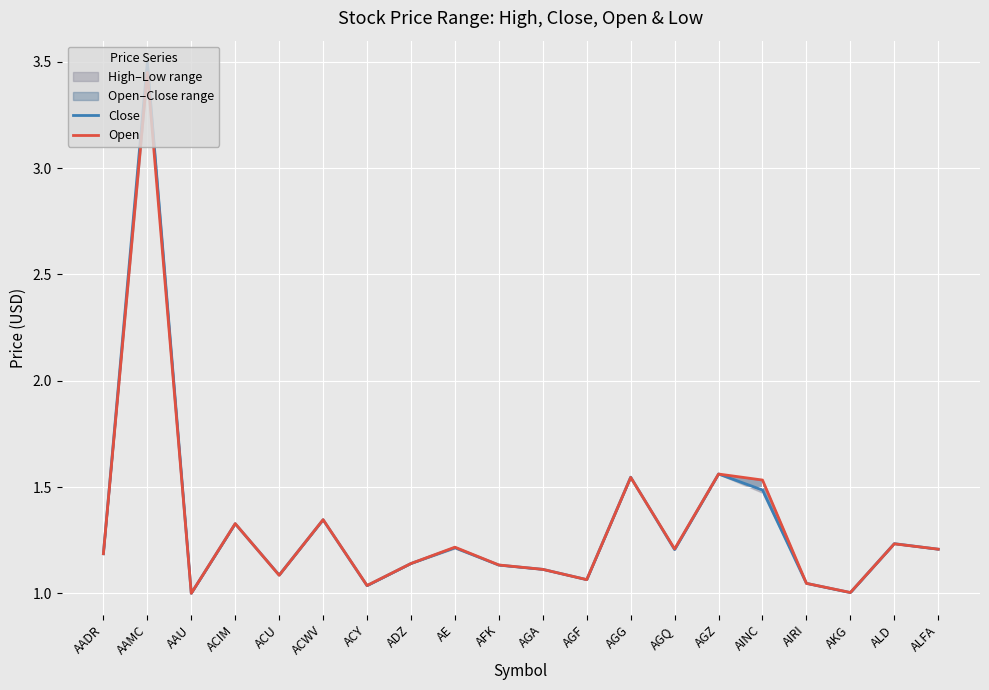

True or false: Close has a value of 2.1 at AGG.

False